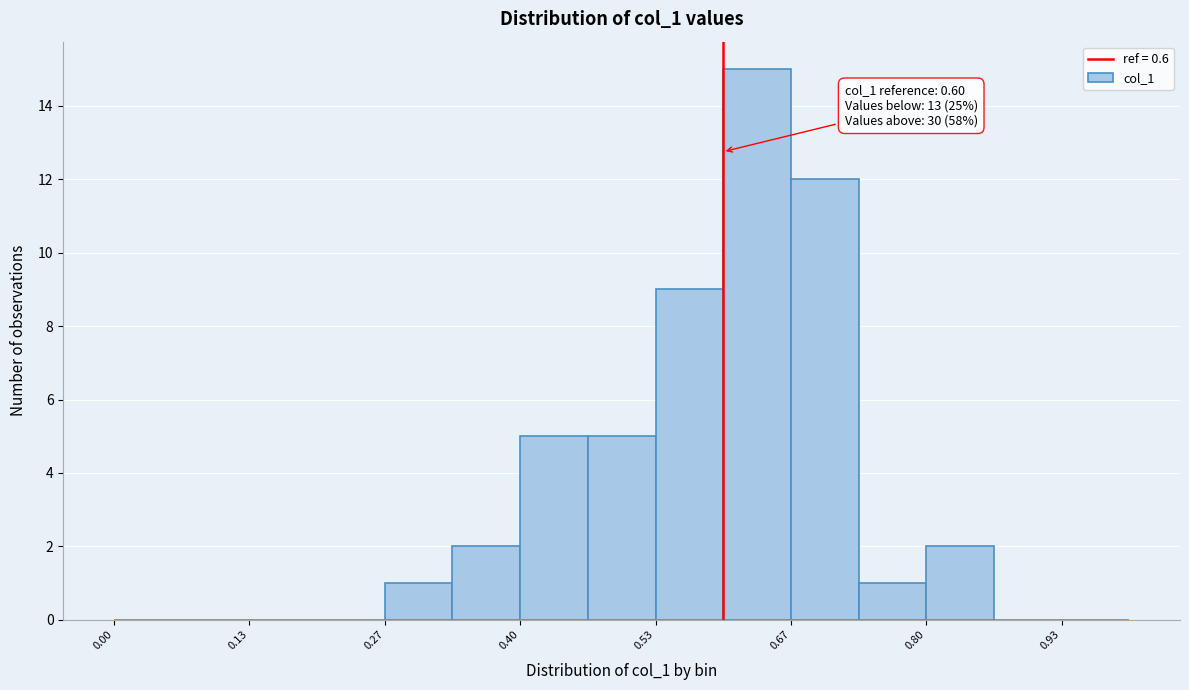

Around what value on the x-axis is the tallest bar? Give the approximate position of its centre, as read against the axis.

0.64